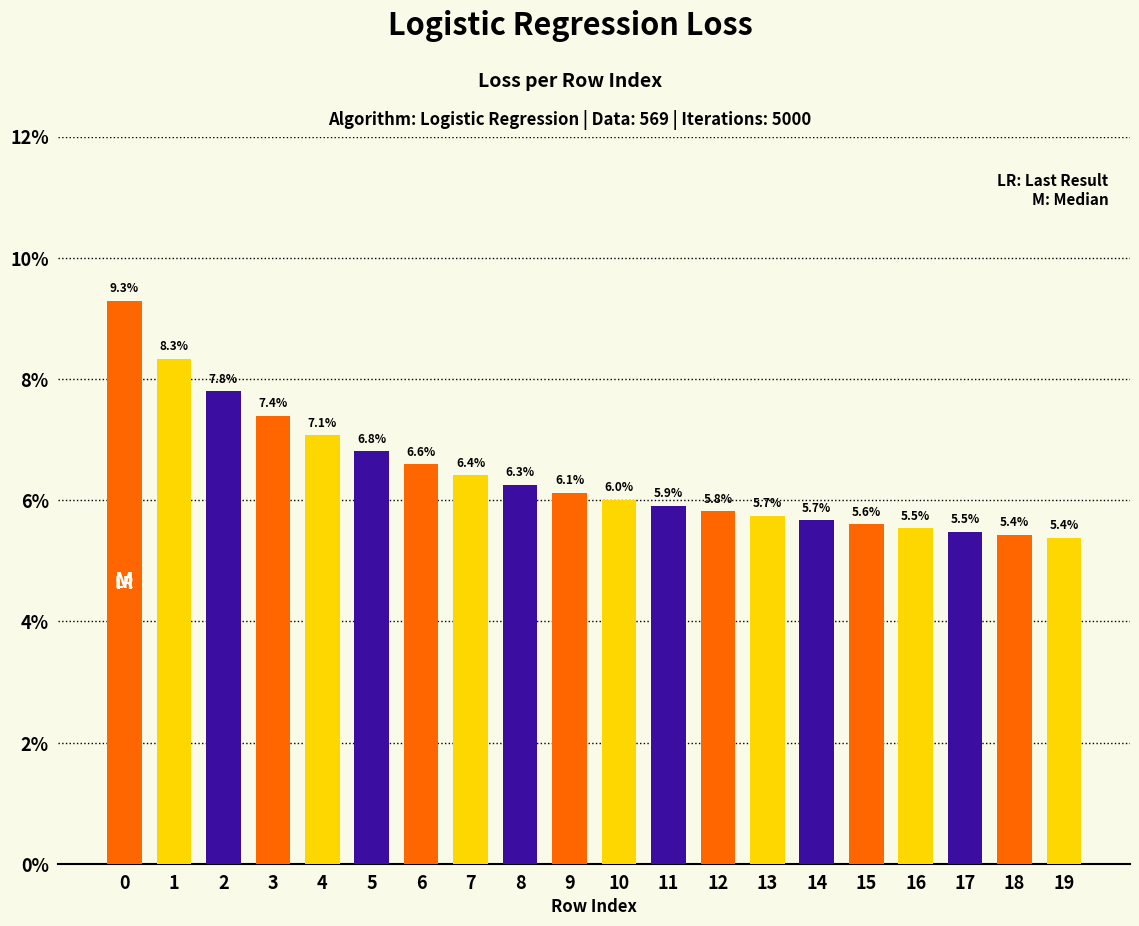

Reading left to right, list all the values displayed in this chart.

0=0.1	1=0.1	2=0.1	3=0.1	4=0.1	5=0.1	6=0.1	7=0.1	8=0.1	9=0.1	10=0.1	11=0.1	12=0.1	13=0.1	14=0.1	15=0.1	16=0.1	17=0.1	18=0.1	19=0.1